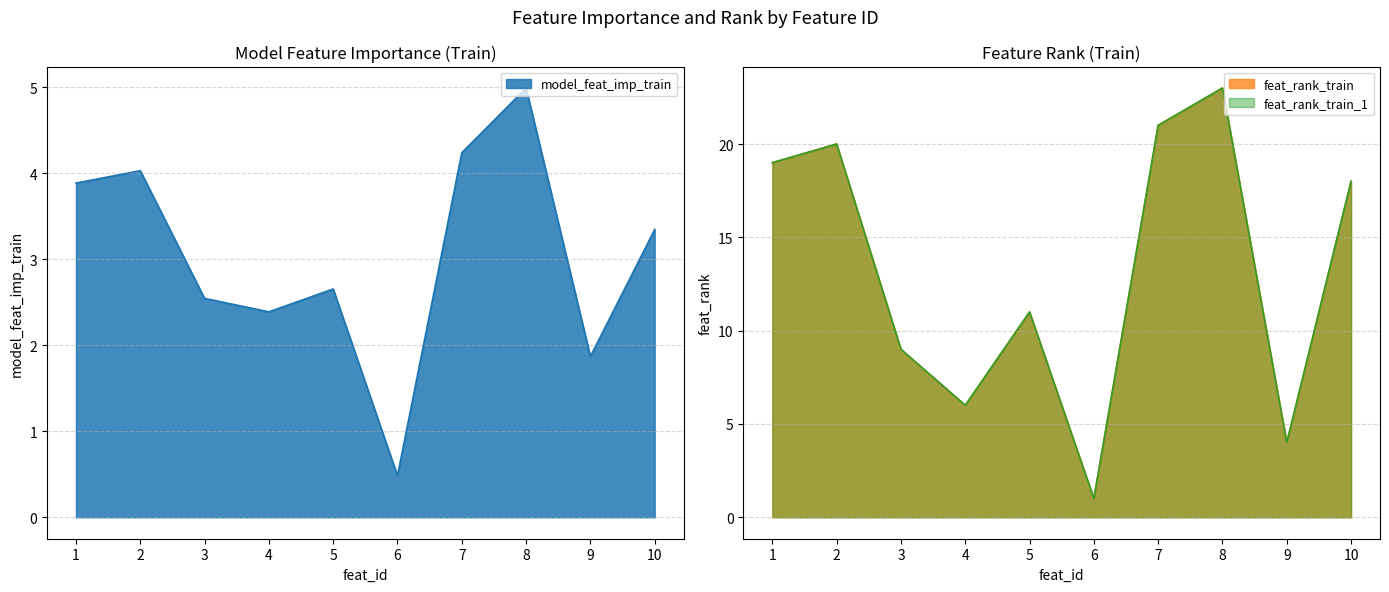

What is the value of the feat_rank_train point at the 5th from the left?

11.0